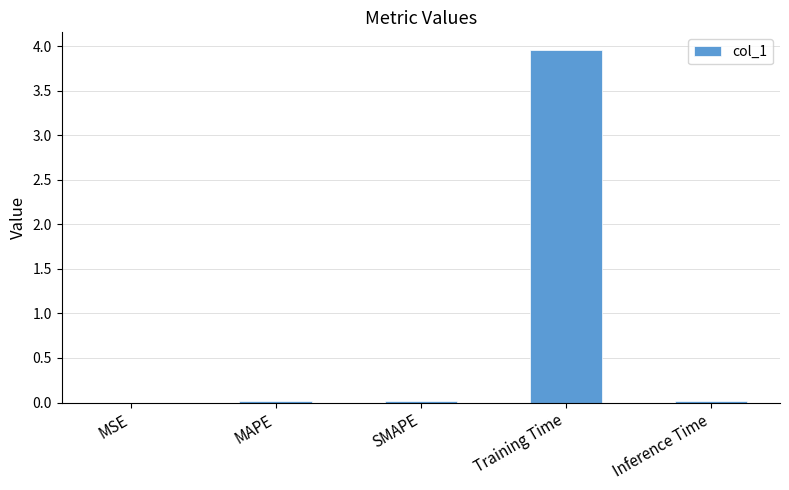

Which label corresponds to the largest value in the chart?

Training Time